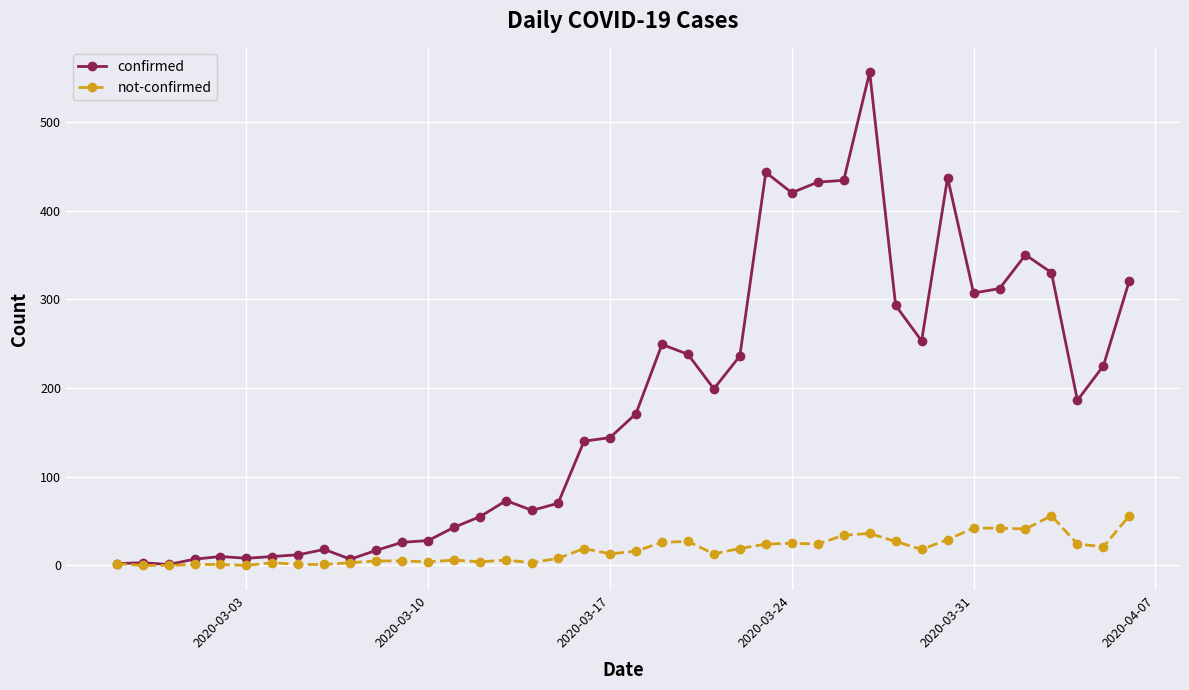

List the series in order of their peak value, highest first.

confirmed, not-confirmed